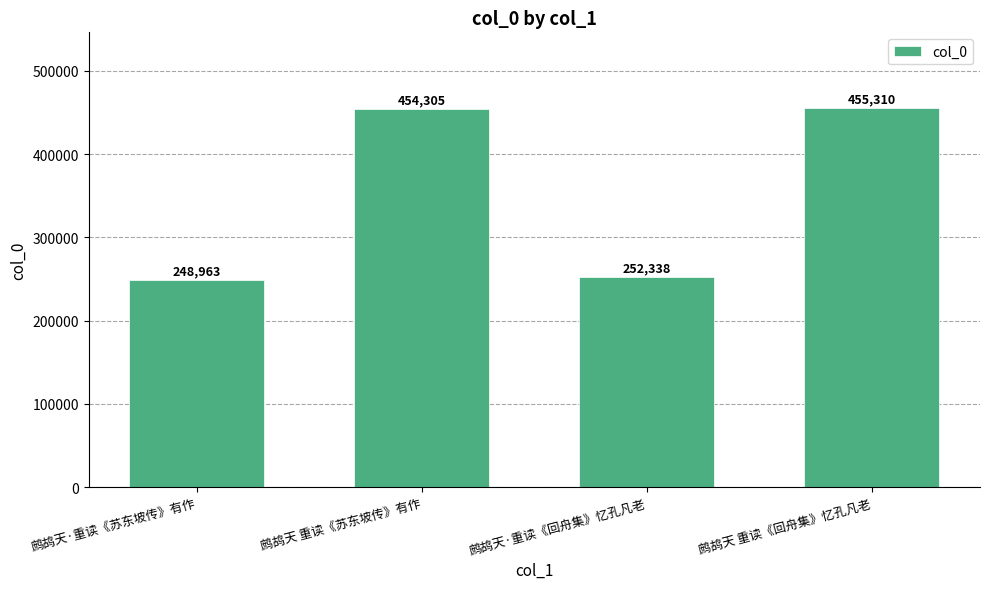

Approximately how many times larger is the value at 鹧鸪天·重读《苏东坡传》有作 compared to 鹧鸪天 重读《回舟集》忆孔凡老?

0.5